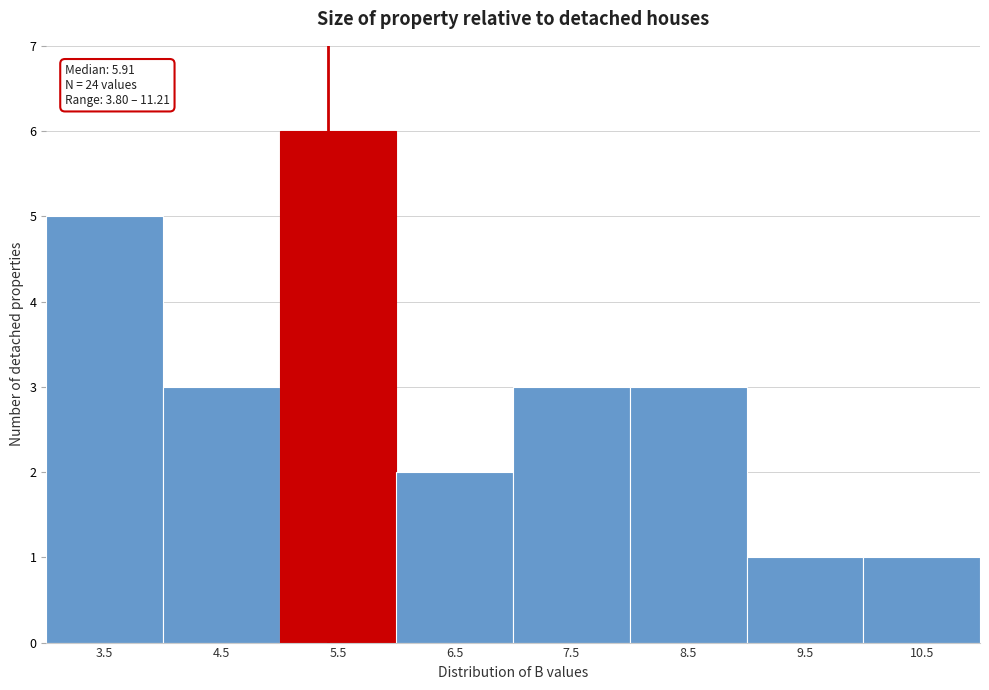

Reading right to left, list all the values displayed in this chart.

1	1	3	3	2	6	3	5